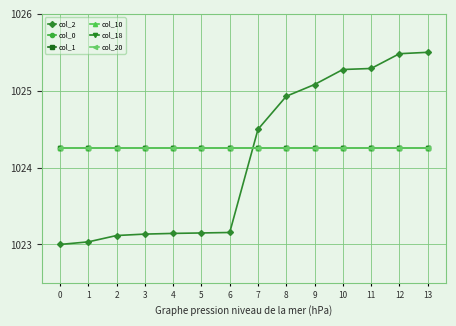

Is this an area chart (filled region under the line)?

No